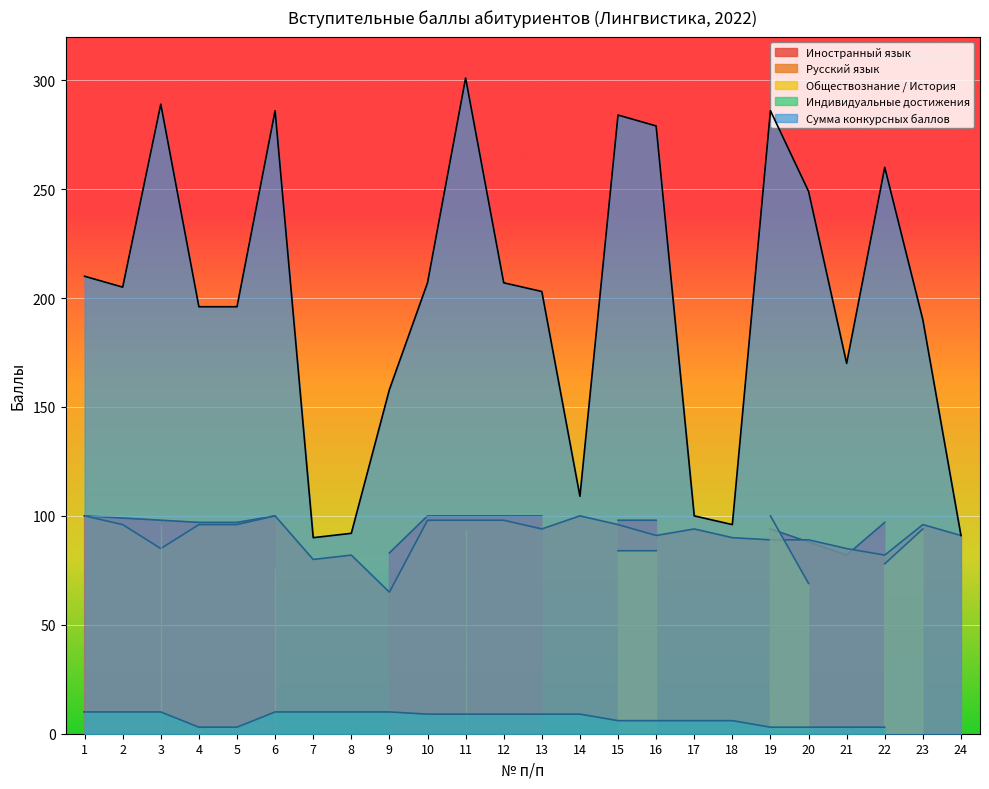

Reading right to left, what are all the values shown in this chart?

Иностранный язык: 0	0	97	82	88	94	0	0	98	98	0	100	100	100	100	83	0	0	100	97	97	98	99	100
Русский язык: 91	96	82	85	89	89	90	94	91	96	100	94	98	98	98	65	82	80	100	96	96	85	96	100
Обществознание / История: 0	94	78	0	69	100	0	0	84	84	0	0	0	94	0	0	0	0	76	0	0	96	0	0
Индивидуальные достижения: 0	0	3	3	3	3	6	6	6	6	9	9	9	9	9	10	10	10	10	3	3	10	10	10
Сумма конкурсных баллов: 91	190	260	170	249	286	96	100	279	284	109	203	207	301	207	158	92	90	286	196	196	289	205	210